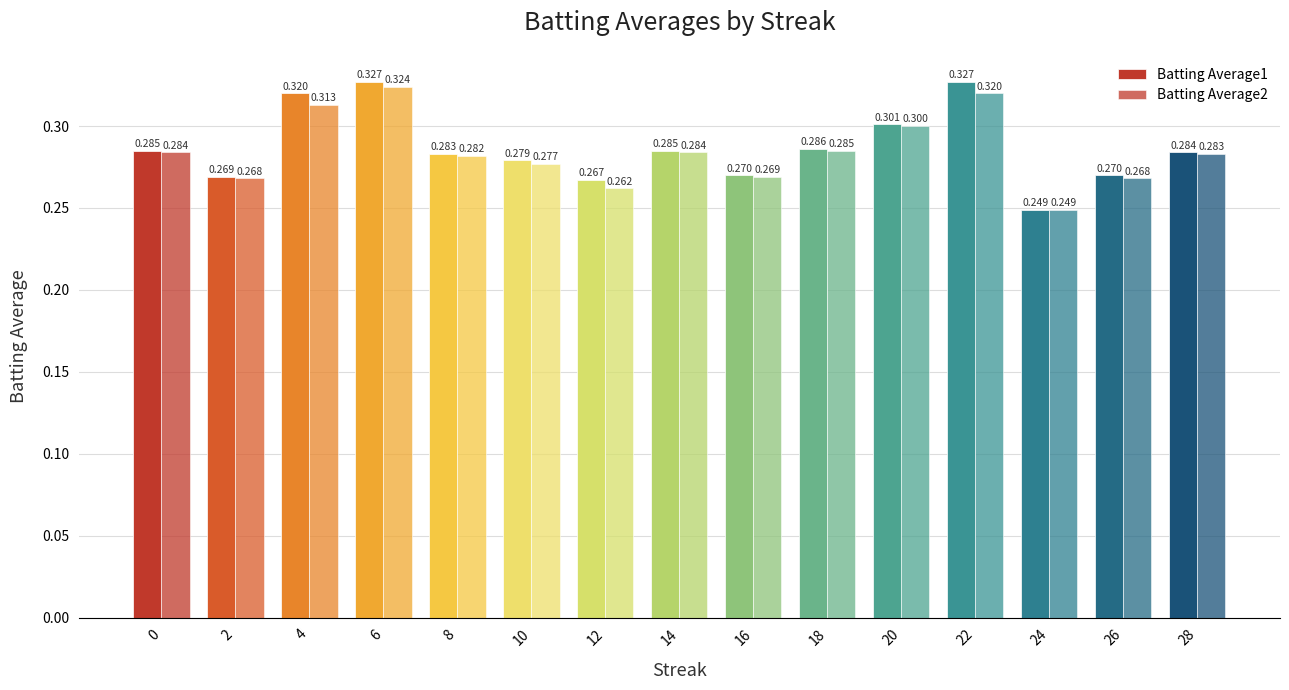

What value does the Batting Average1 series have at 10?

0.3